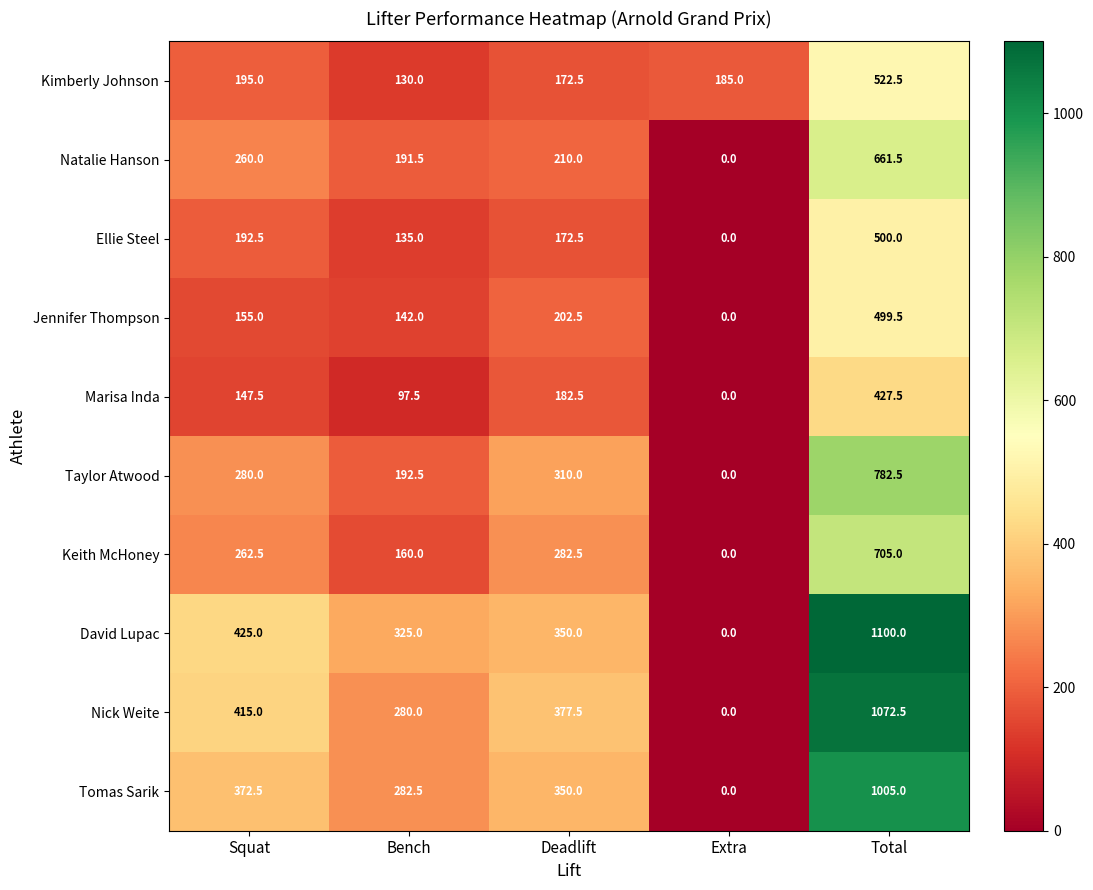

Which series has the largest total across all categories?

David Lupac